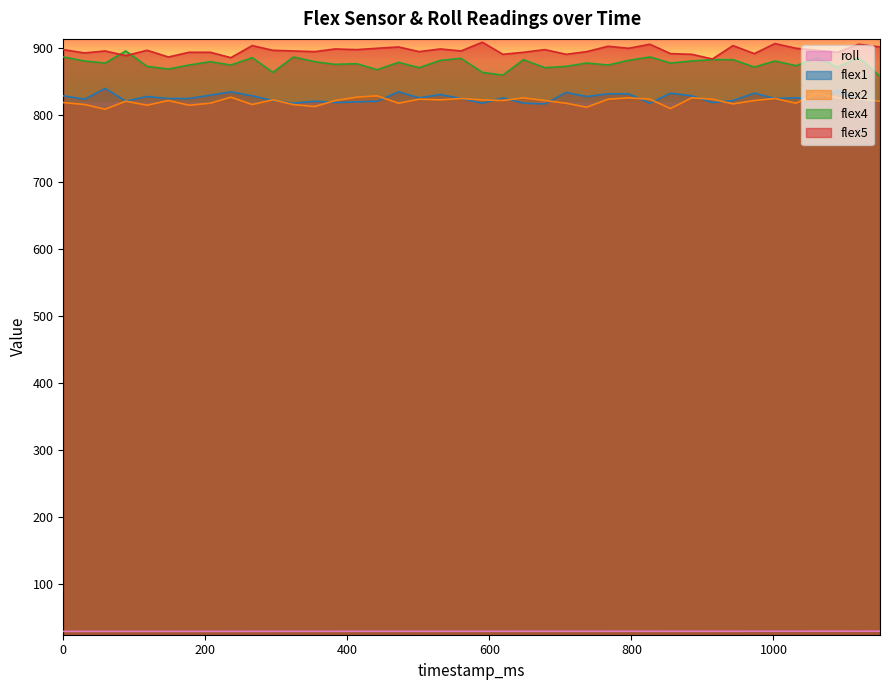

True or false: flex4 and roll cross at least once.

False